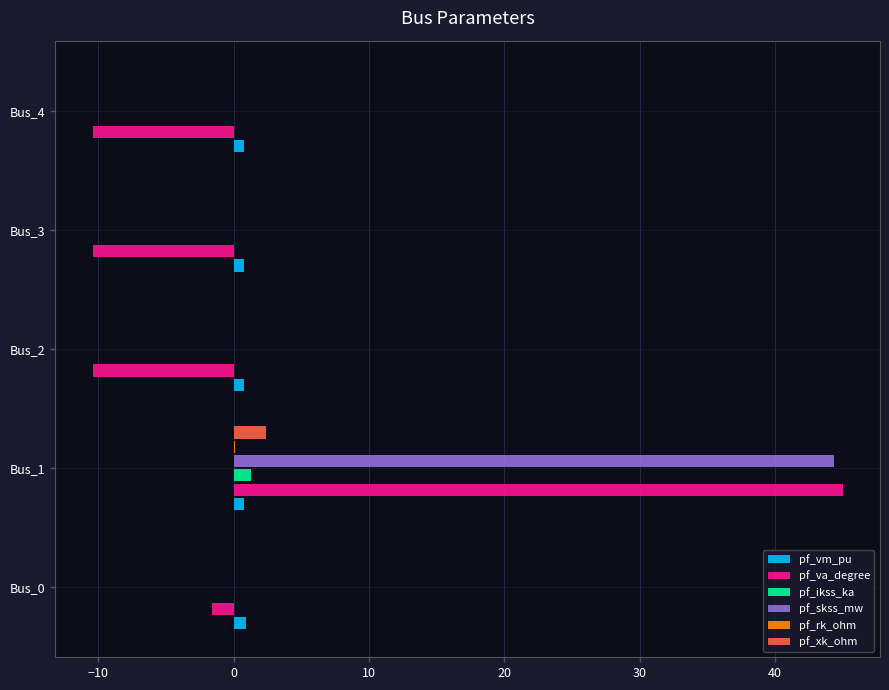

At which label does pf_xk_ohm reach its peak?

Bus_1